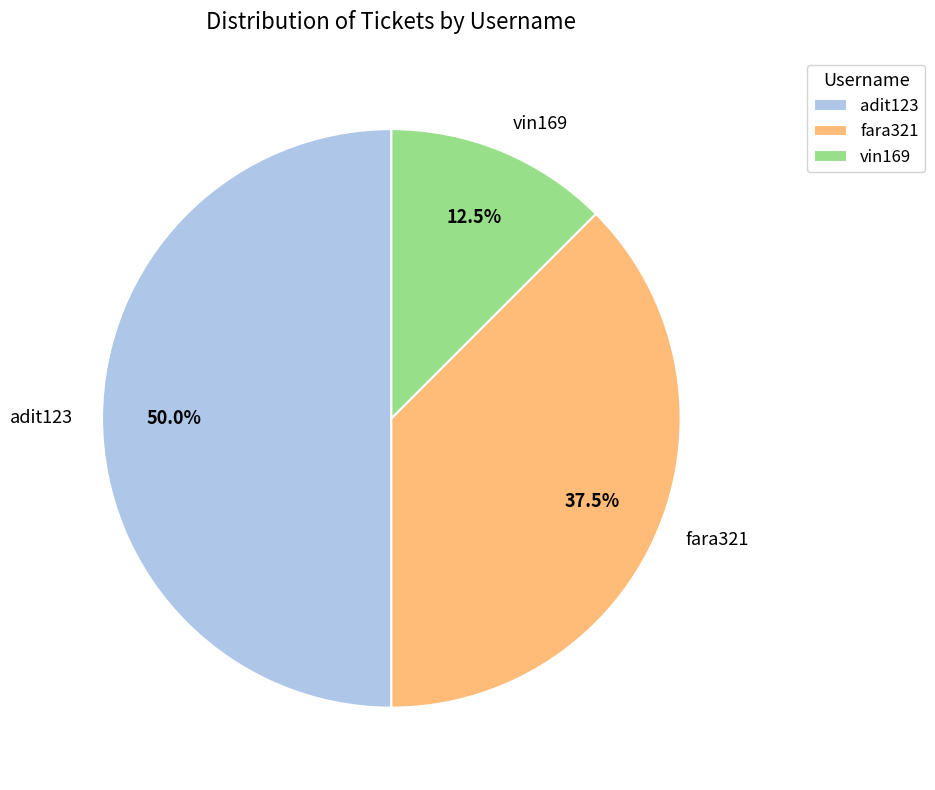

Does fara321 account for over 50% of the chart?

No